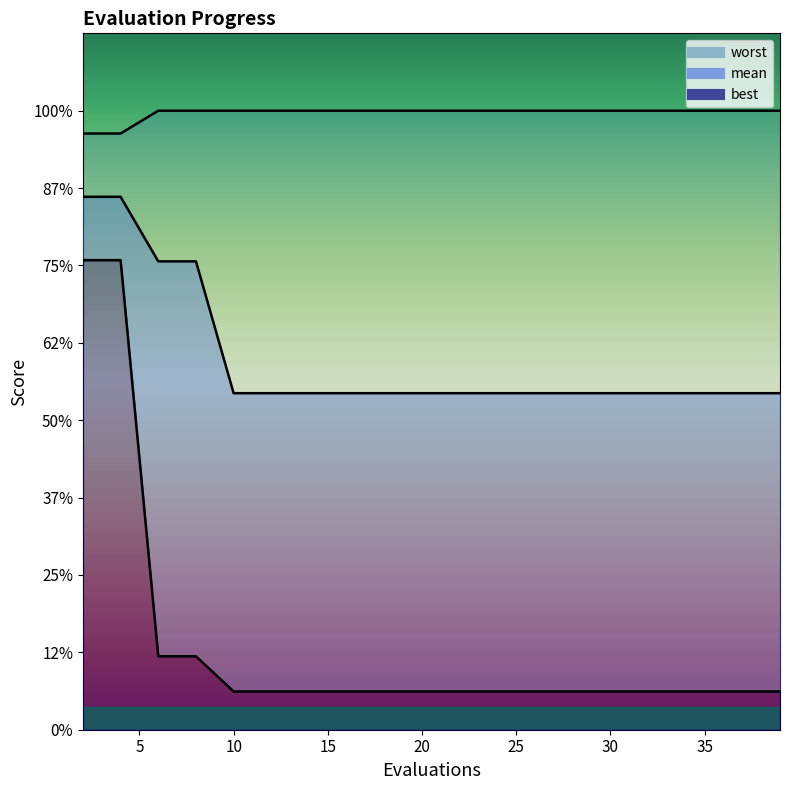

True or false: best has a value of 0.2 at 31.

False